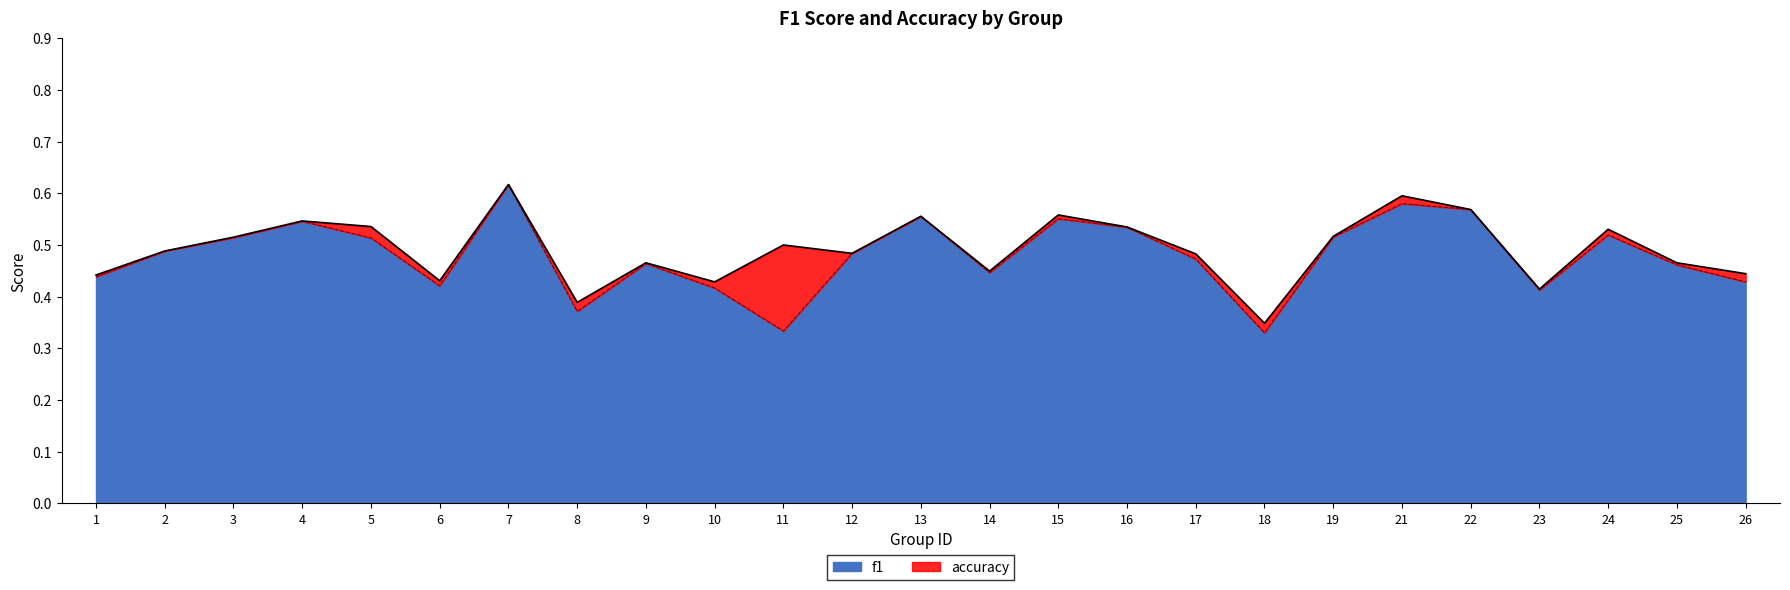

Rank the series by their average value, from lowest to highest.

f1, accuracy